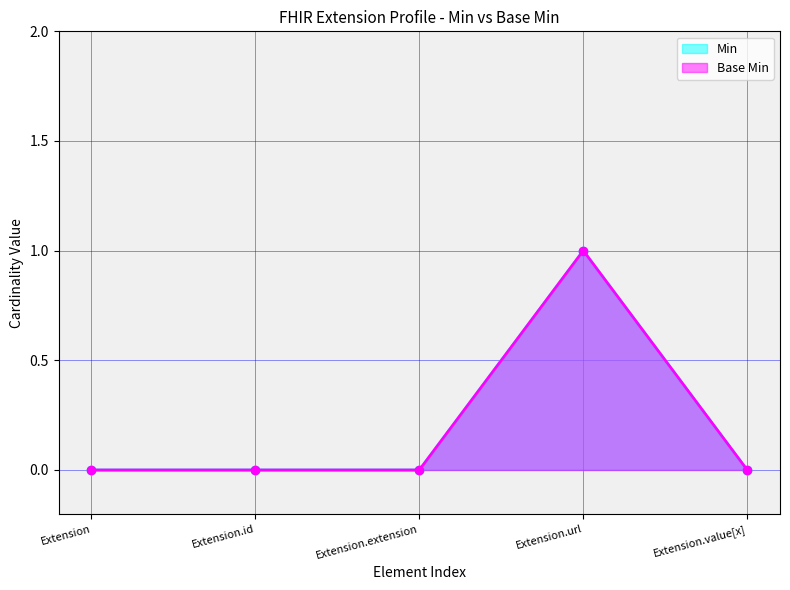

Which series has the largest range (max minus min)?

Min